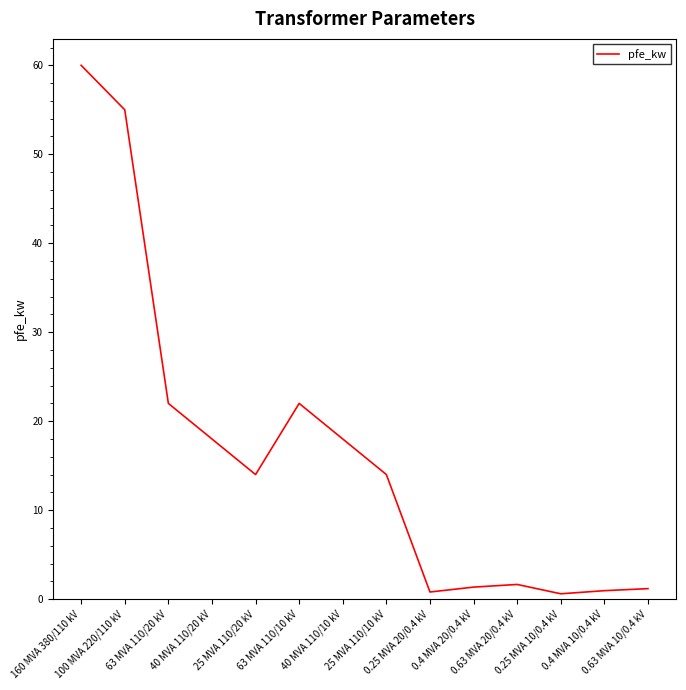

What is the difference between the maximum and minimum values?

59.4